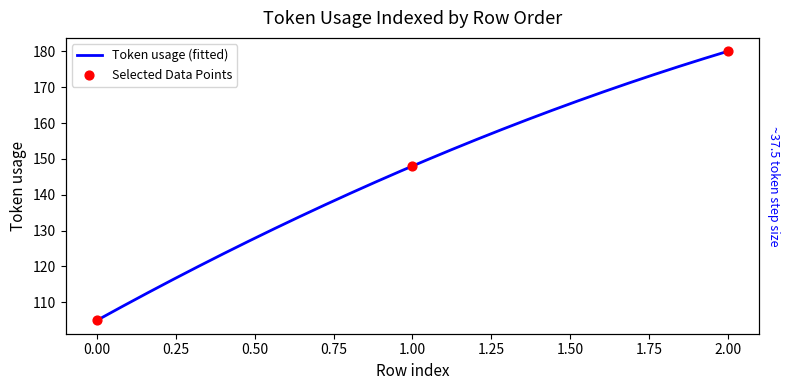

What is the ratio of the value at 1 to the value at 2?

0.8